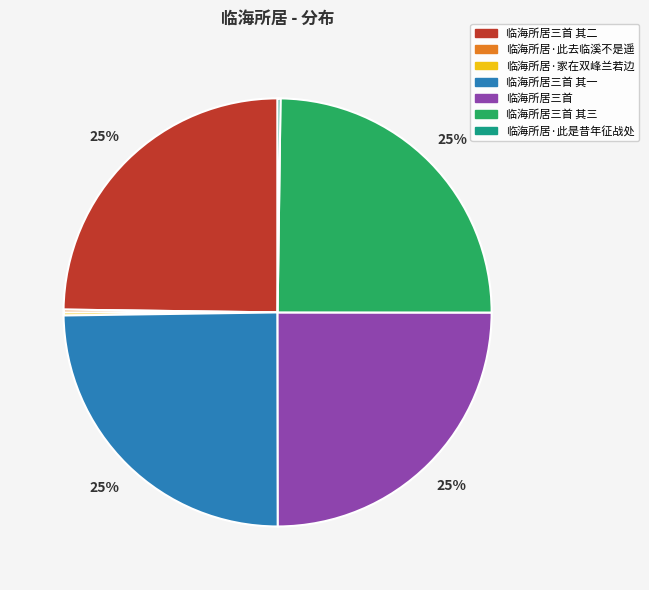

To the nearest percent, what is the average slice percentage?

14%